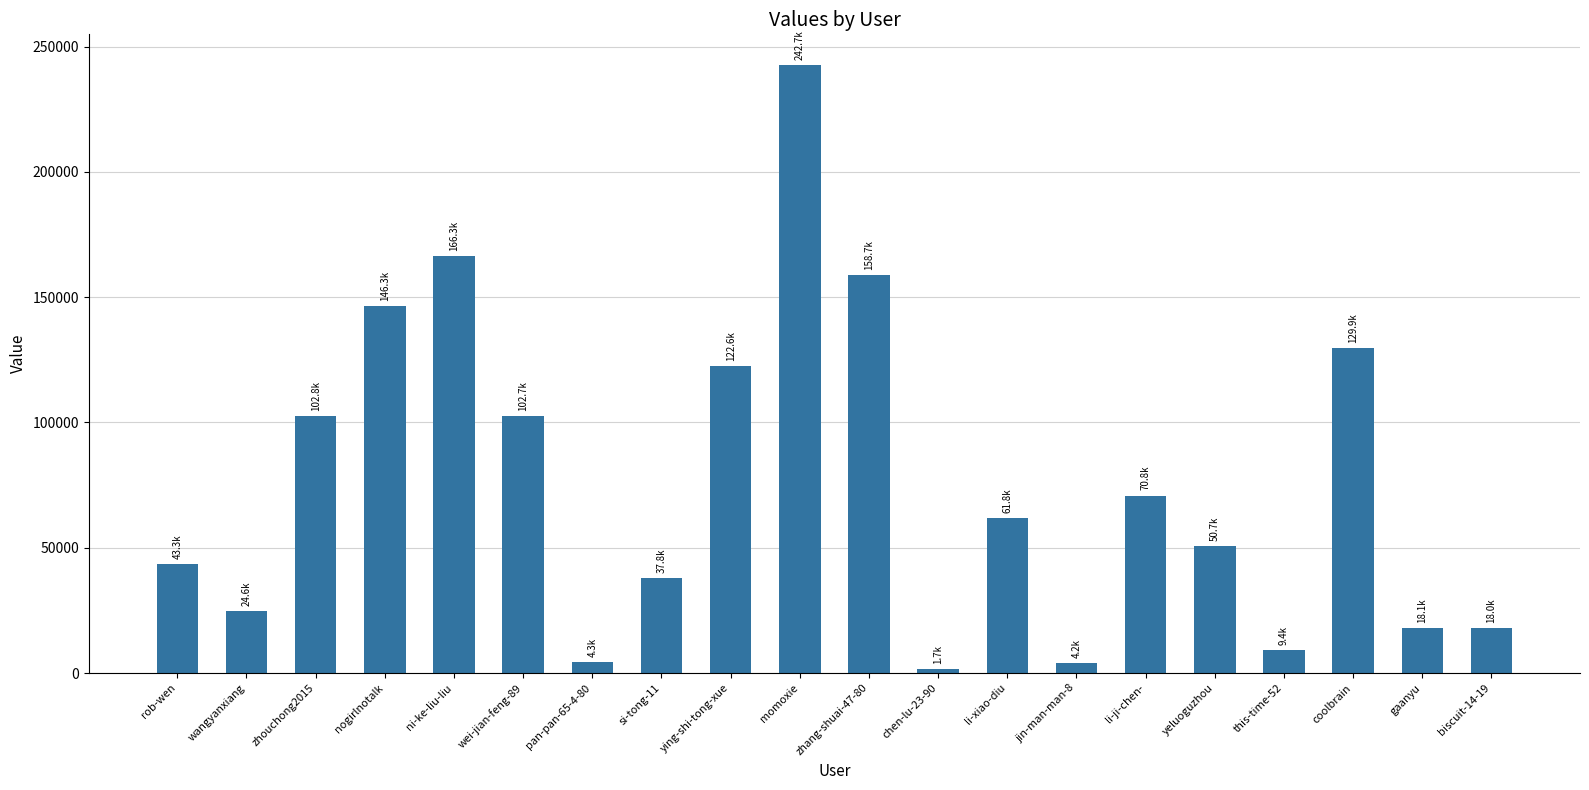

What is the difference between the maximum and second lowest values?

238591